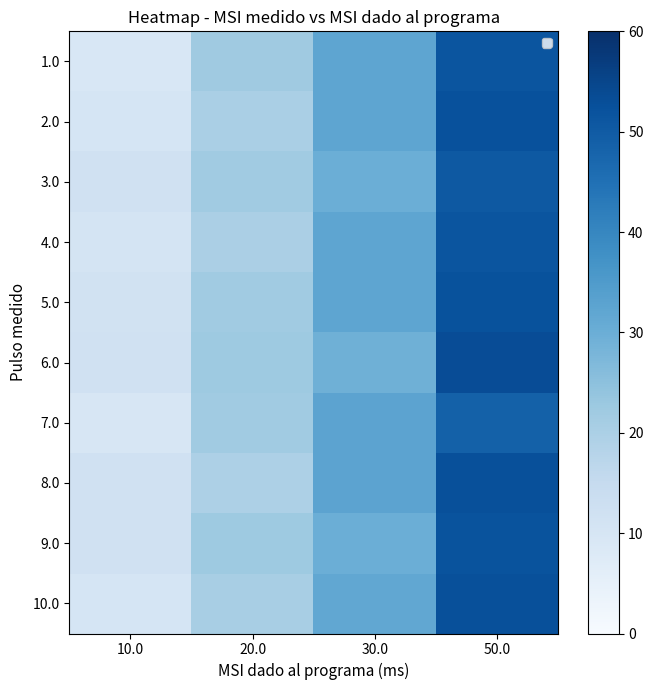

Rank the categories by 3.0 value from highest to lowest.

50.0, 30.0, 20.0, 10.0